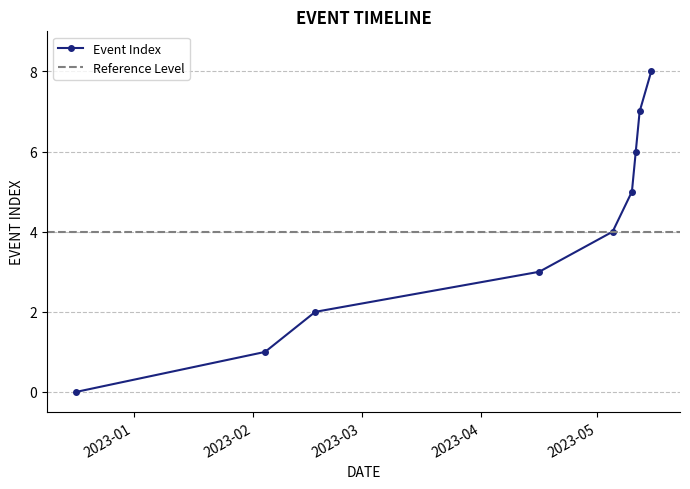

Is this an area chart (filled region under the line)?

No